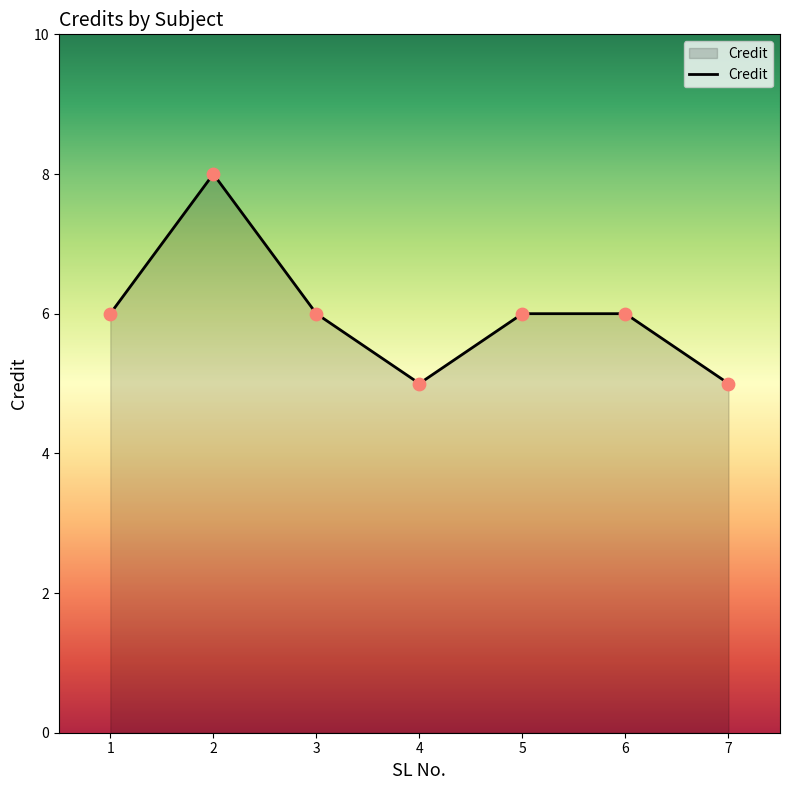

What is the change in value from 2 to 4?

-3